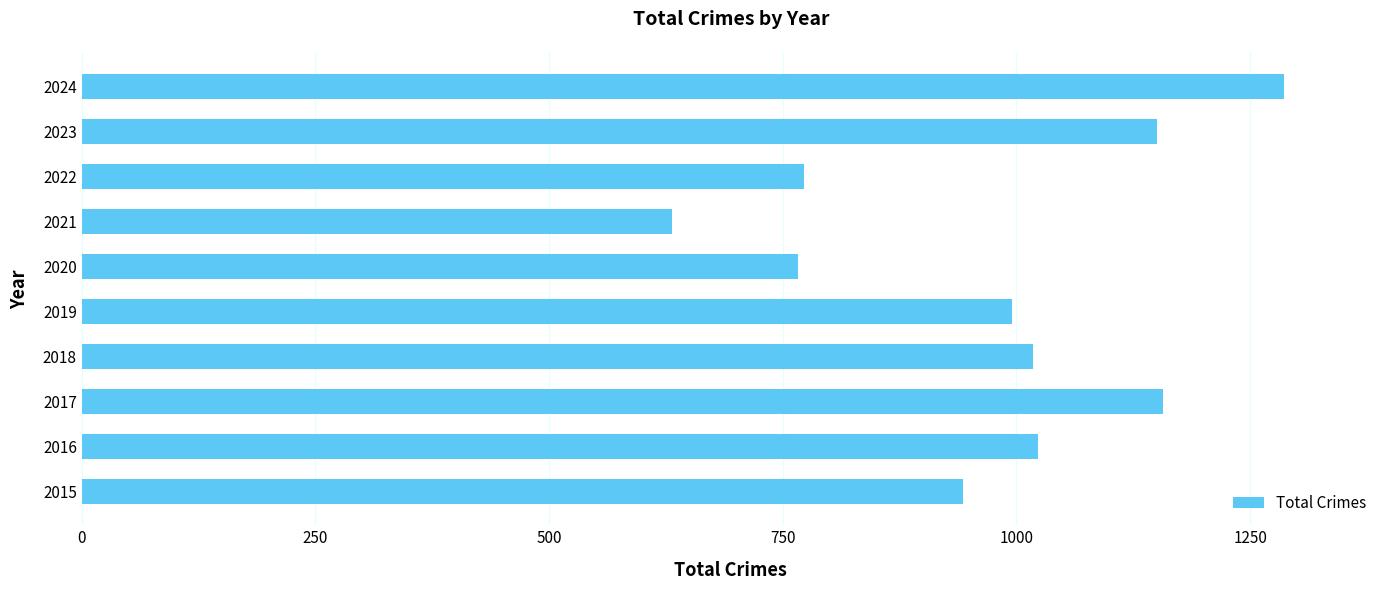

Are the bars horizontal?

Yes